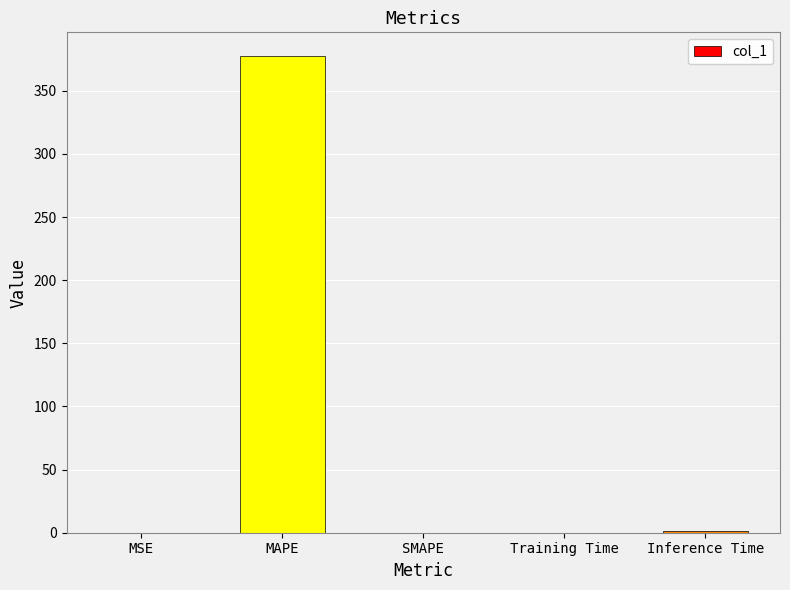

What is the approximate value at MAPE?

377.5